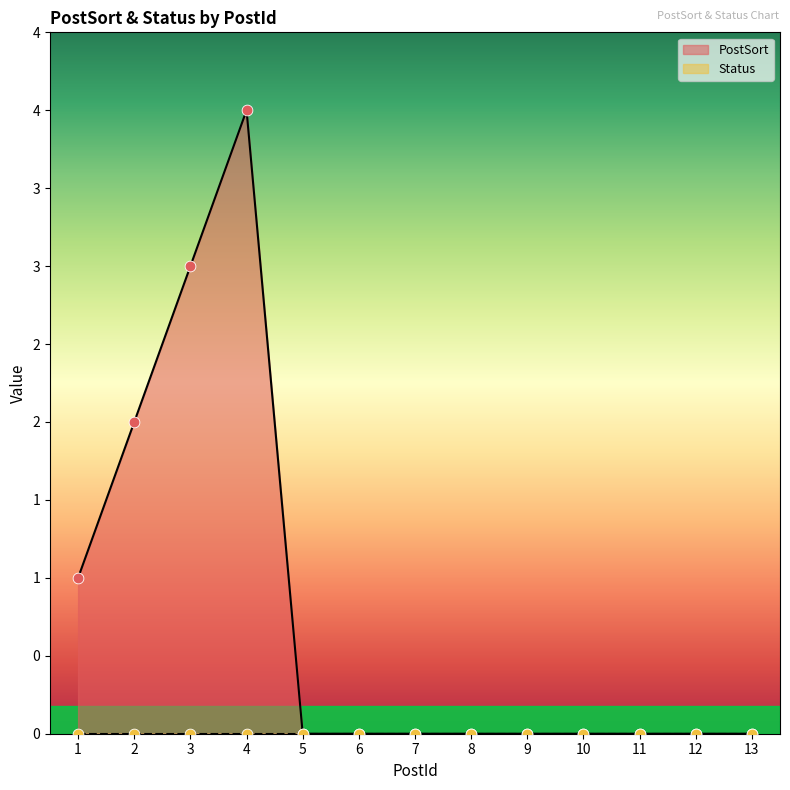

Between 7 and 13, which is larger?

7